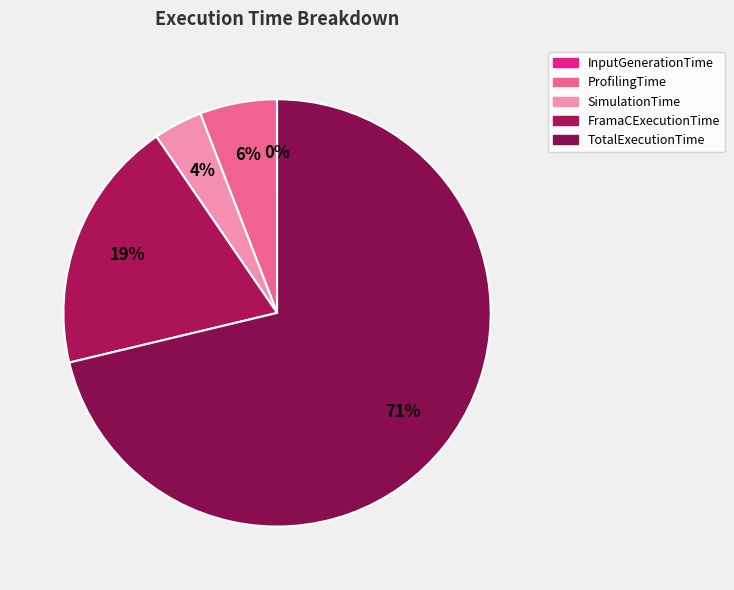

To the nearest percent, what is the combined percentage of InputGenerationTime and TotalExecutionTime?

71%